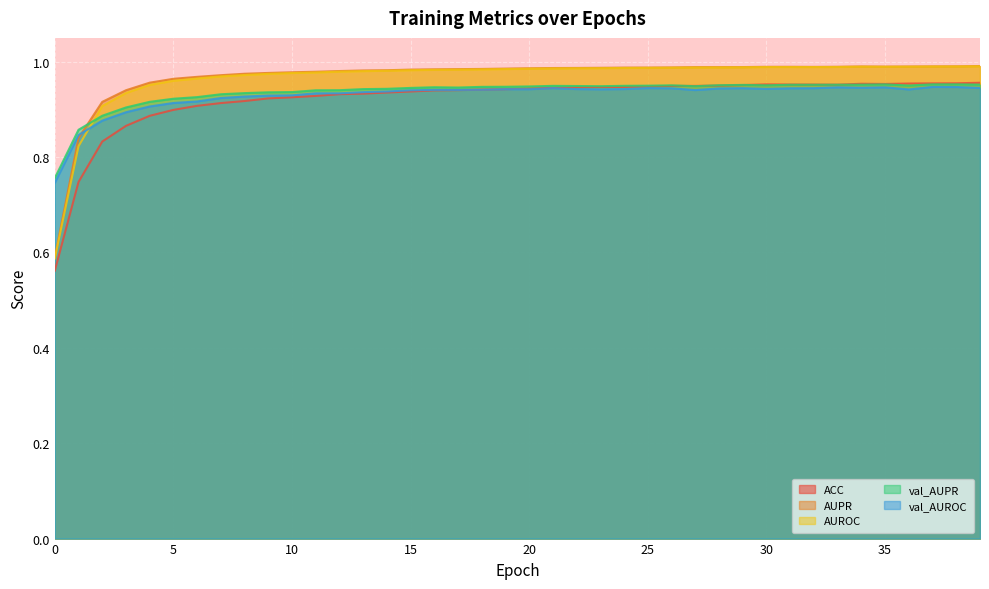

Which series has the largest total across all categories?

AUPR